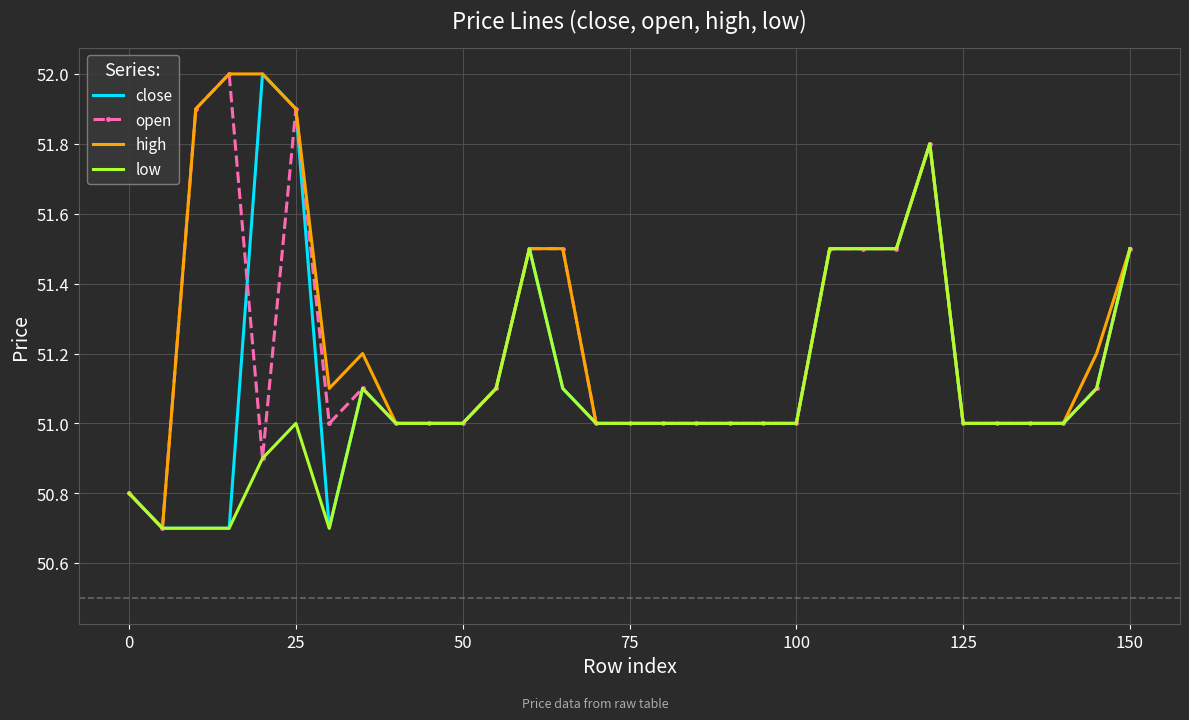

List the series in order of their overall mean, highest first.

high, open, close, low